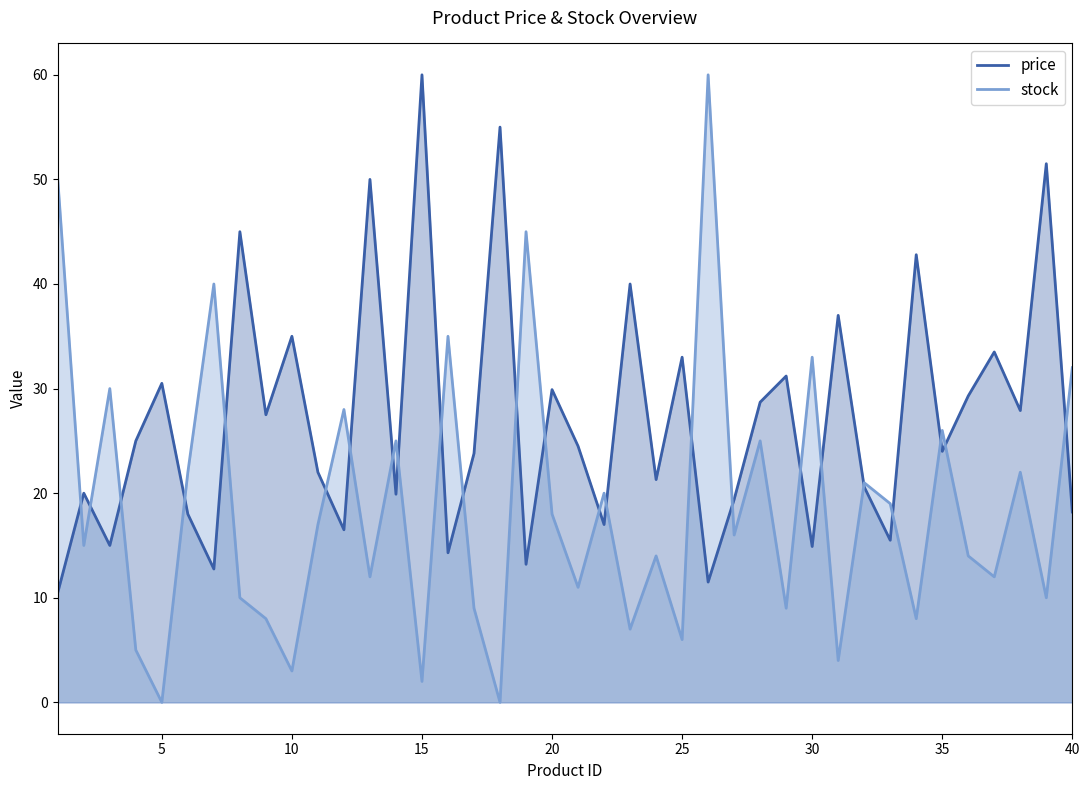

How many intersections are there between price and stock?

24